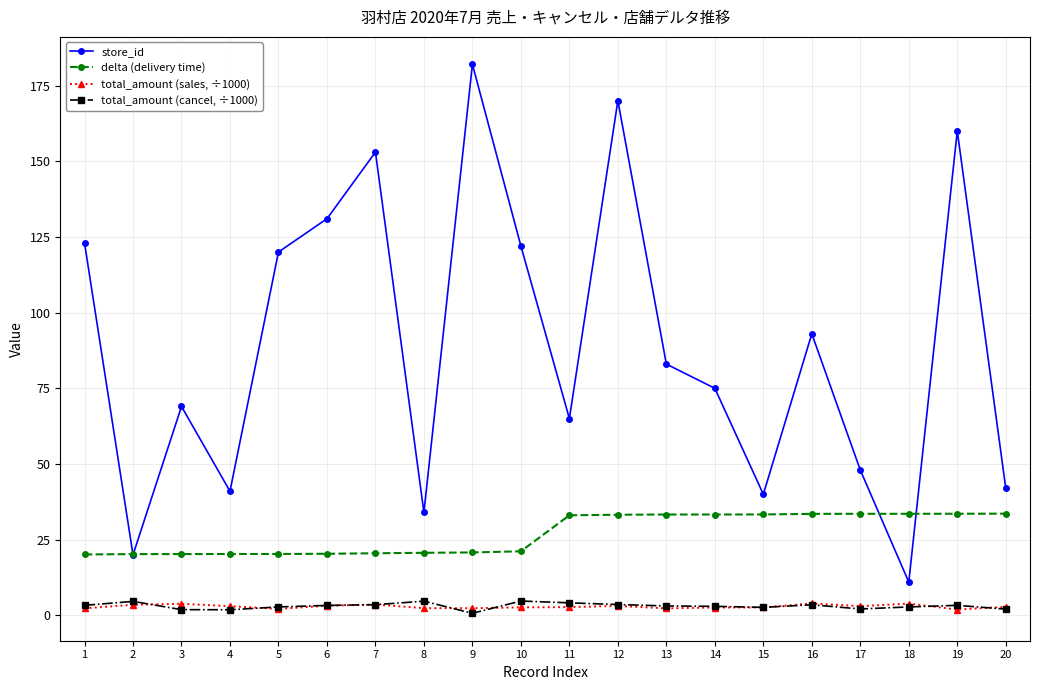

Is it true that delta (delivery time) equals 48.9 at 12?

False